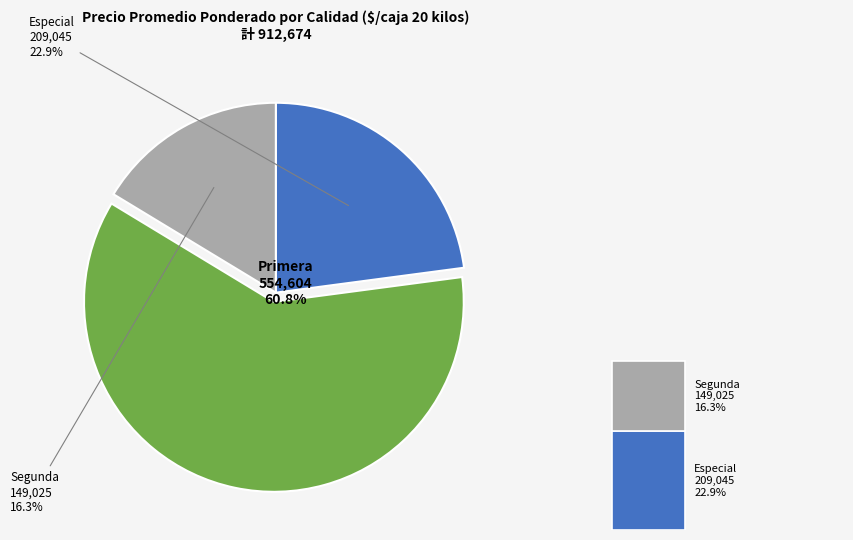

Does 17 represent more than half of the total?

No